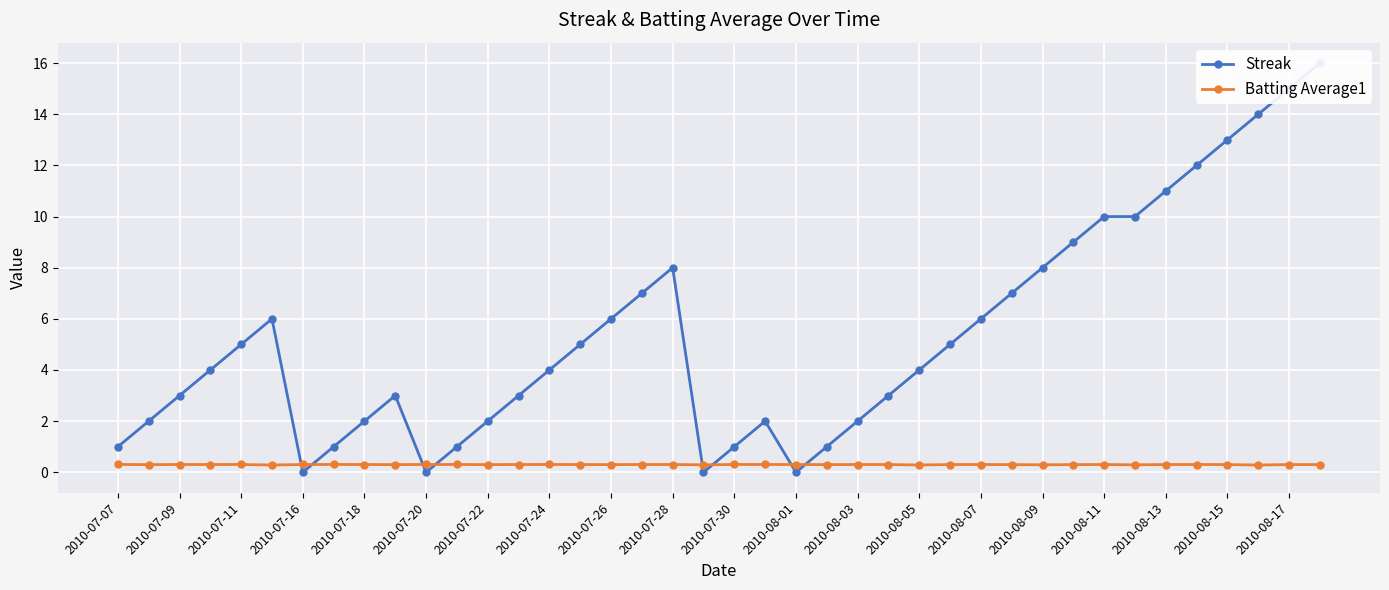

How many interior local peaks does the Streak series have?

4